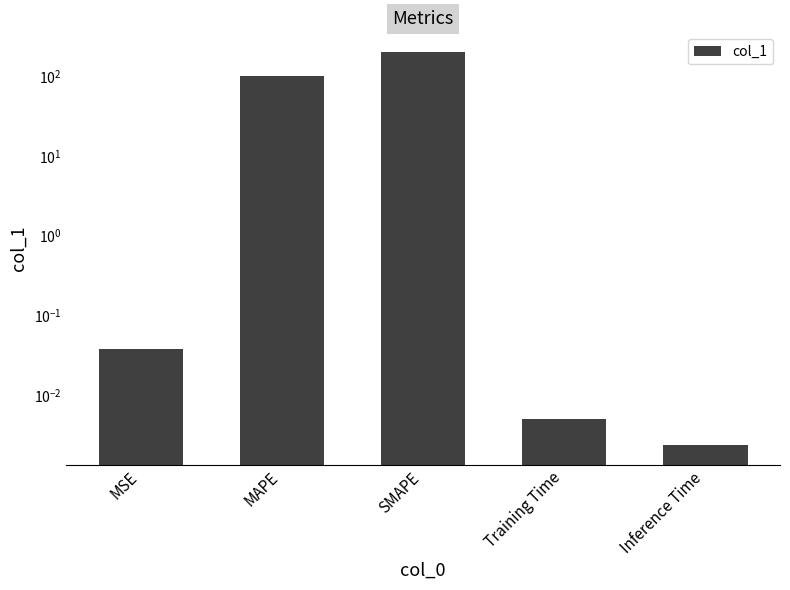

Is it true that the value at Training Time is 0.0?

False